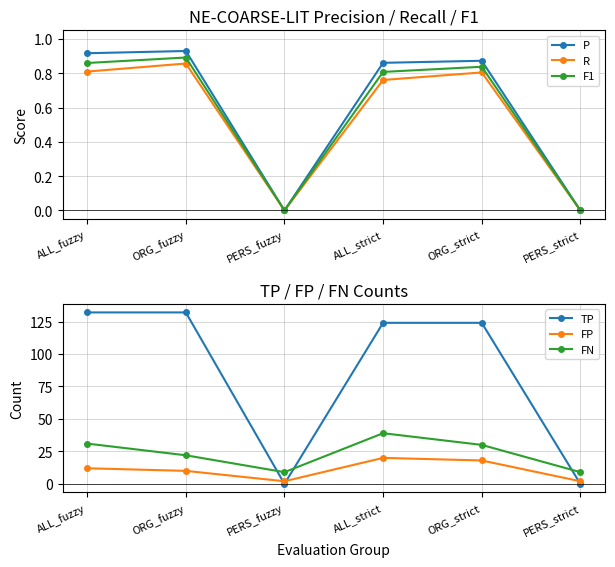

True or false: R has more than 0 points higher than both neighbors.

True